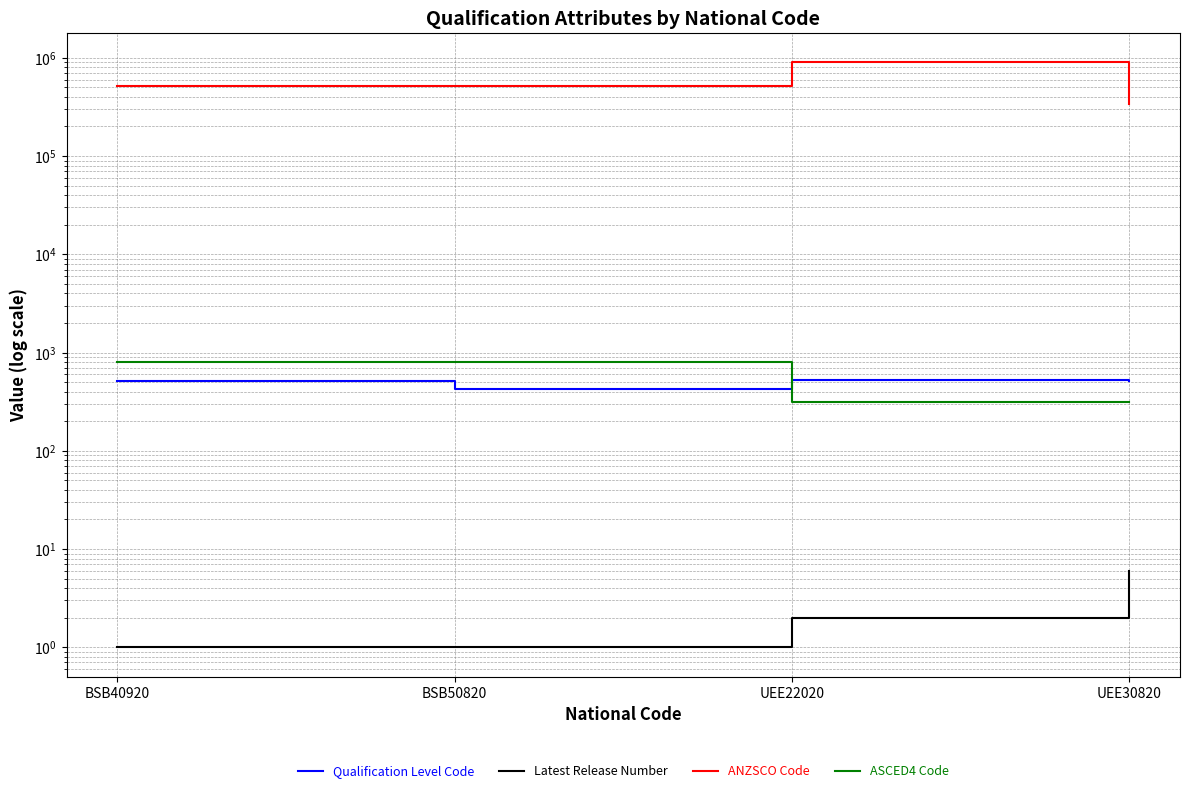

Reading right to left, list all the values displayed in this chart.

Qualification Level Code: UEE30820=514	UEE22020=521	BSB50820=421	BSB40920=511
Latest Release Number: UEE30820=6	UEE22020=2	BSB50820=1	BSB40920=1
ANZSCO Code: UEE30820=341111	UEE22020=899914	BSB50820=511112	BSB40920=511112
ASCED4 Code: UEE30820=313	UEE22020=313	BSB50820=803	BSB40920=803